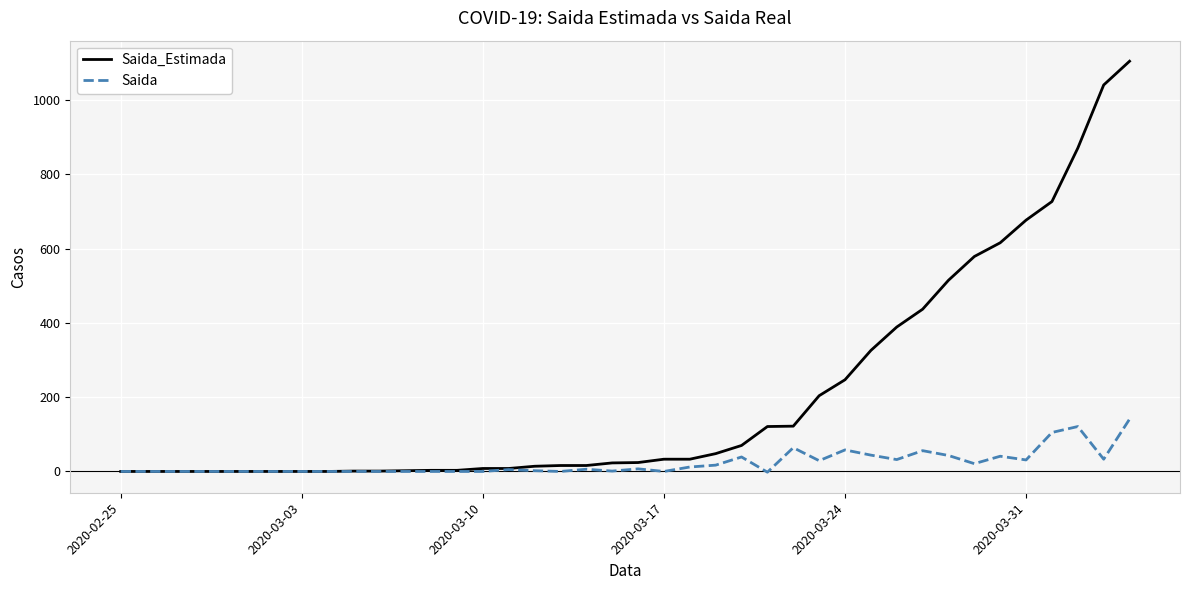

Which series has the largest total across all categories?

Saida_Estimada